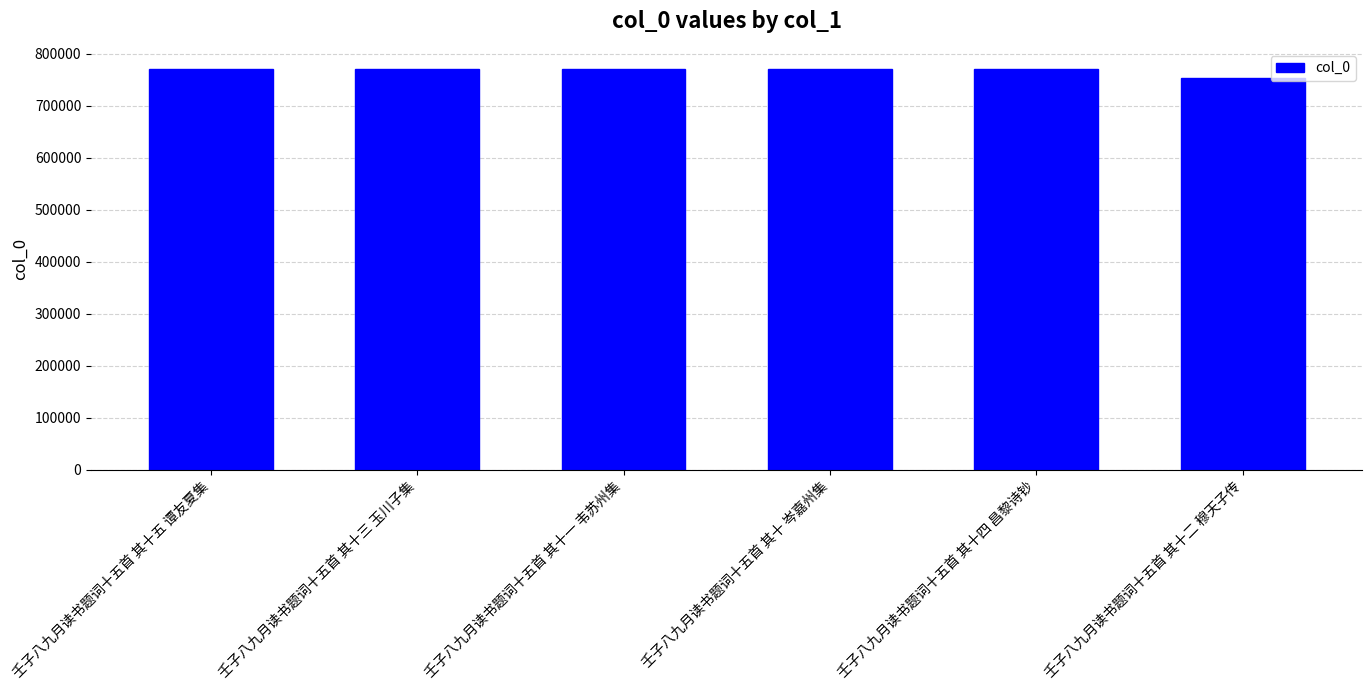

What is the change in value from 壬子八九月读书题词十五首 其十五 谭友夏集 to 壬子八九月读书题词十五首 其十一 韦苏州集?

-3